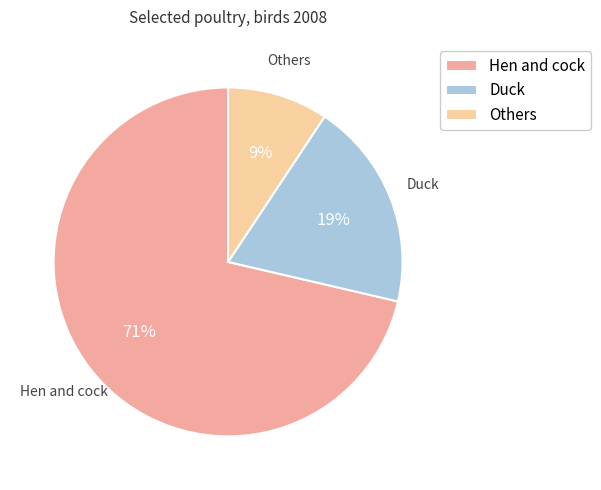

True or false: Others accounts for 4% of the total.

False